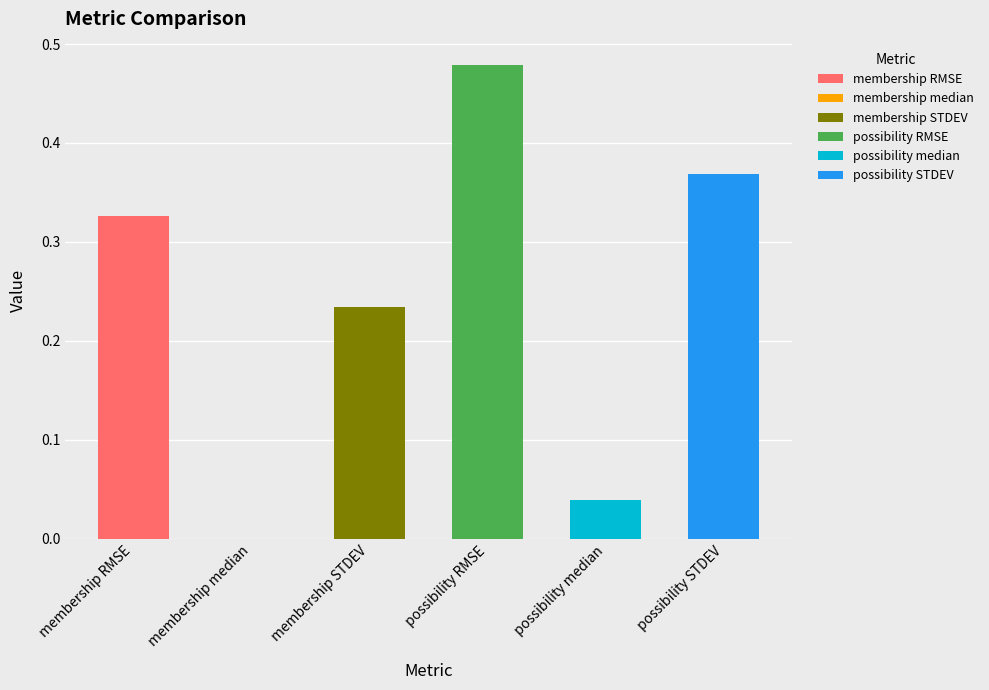

What is the average value?

0.2